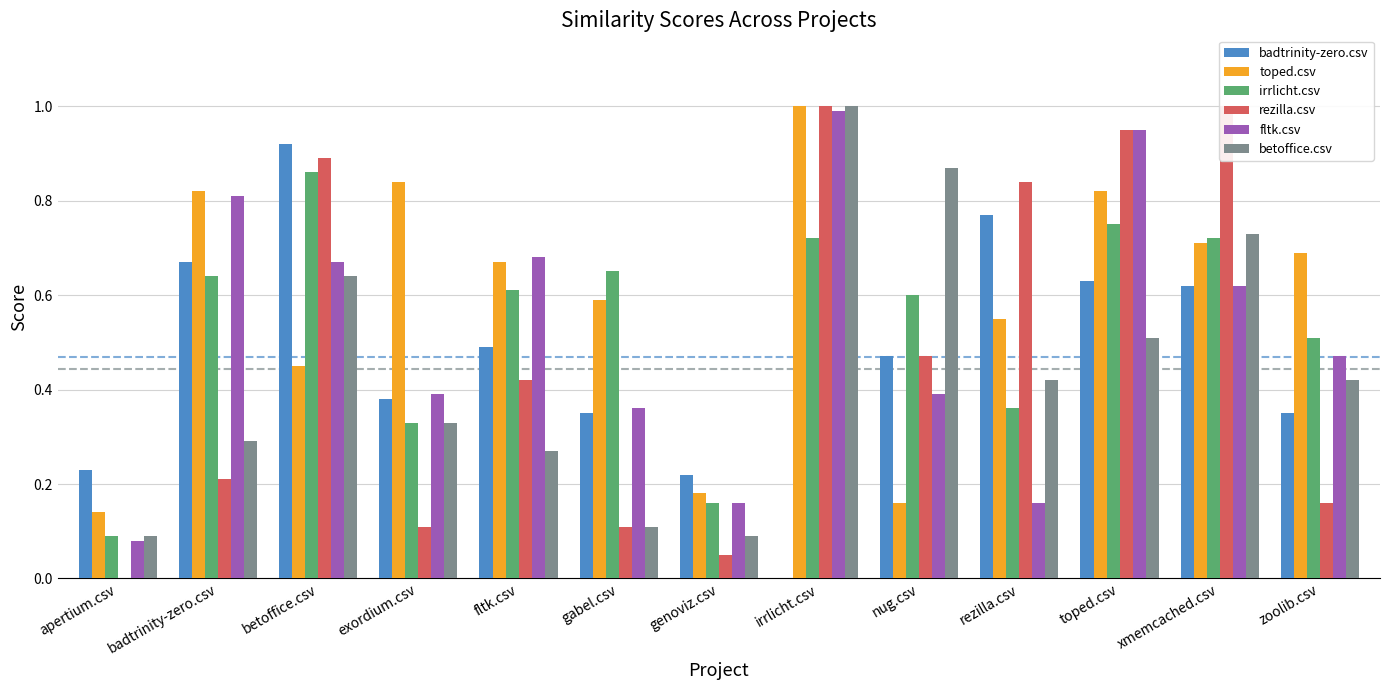

The betoffice.csv series shows 0.7 at xmemcached.csv. True or false?

True